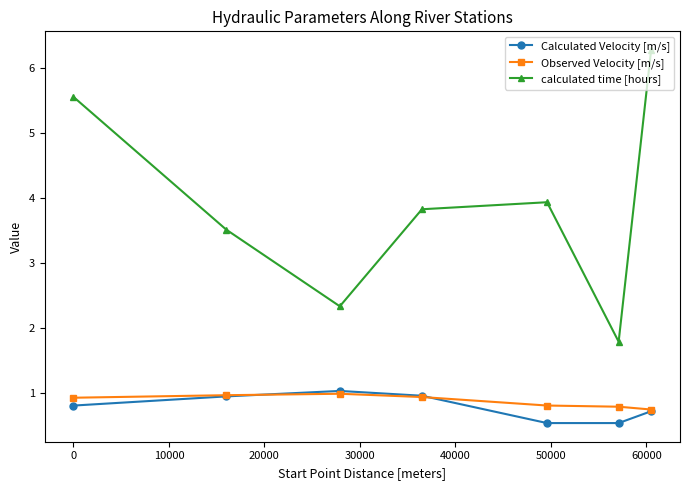

True or false: calculated time [hours] and Calculated Velocity [m/s] cross at least once.

False